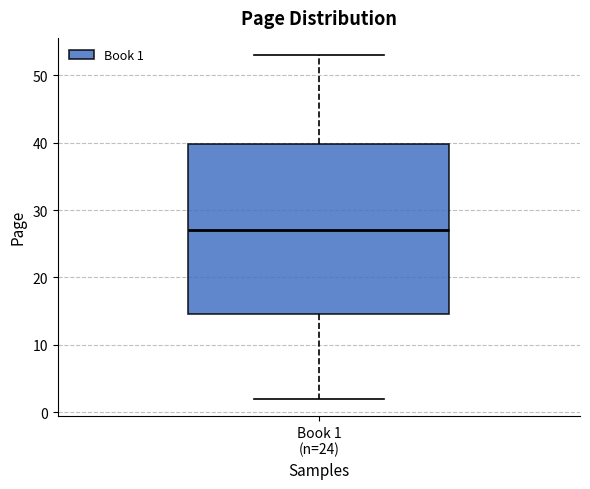

Transcribe this box plot: give where the median line is, the range the box spans, and where the two whiskers end, as read against the y-axis. The values are not printed on the chart, so give them approximately, as read against the axis.

median 27, box 15 to 40, whiskers 2 to 53